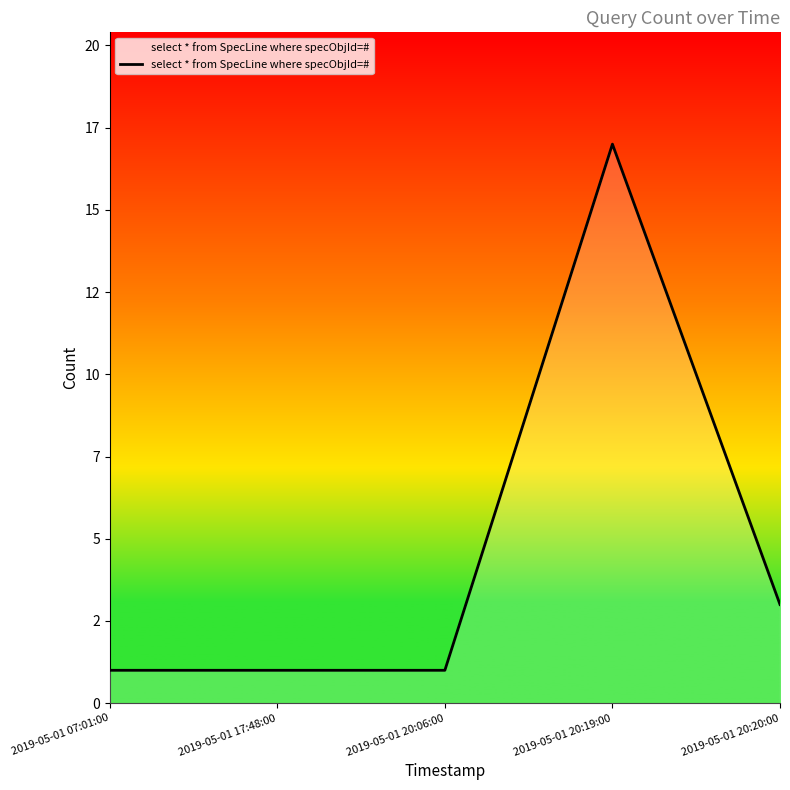

What is the sum of the values at 2019-05-01 20:20:00 and 2019-05-01 20:19:00?

20